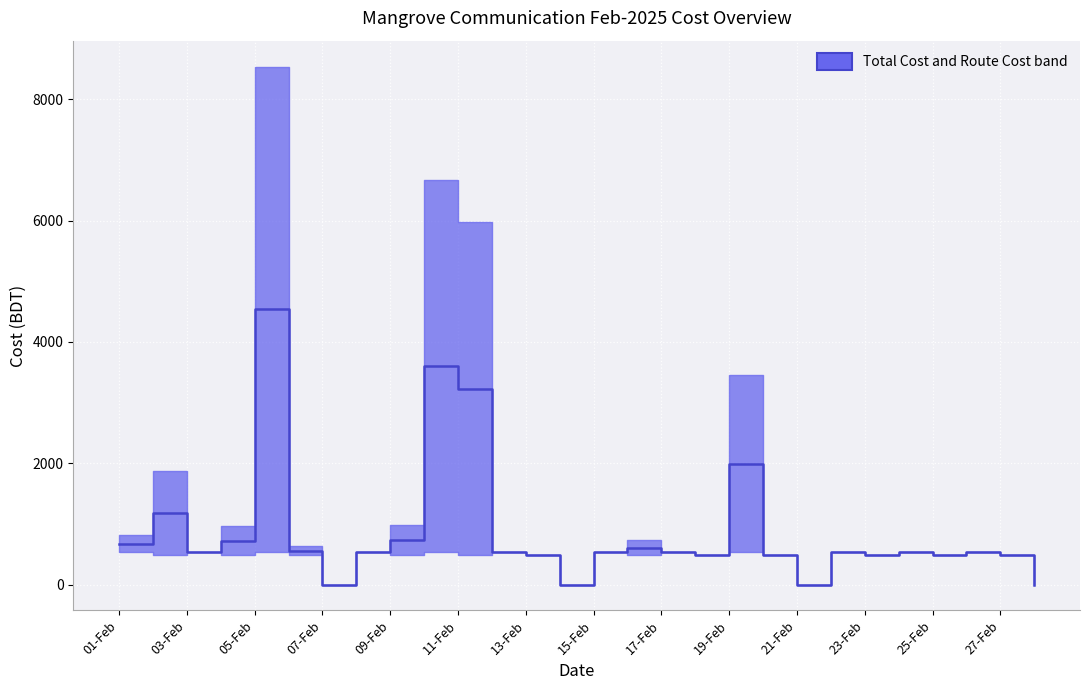

Is it true that the value at 13-Feb is 480.0?

True